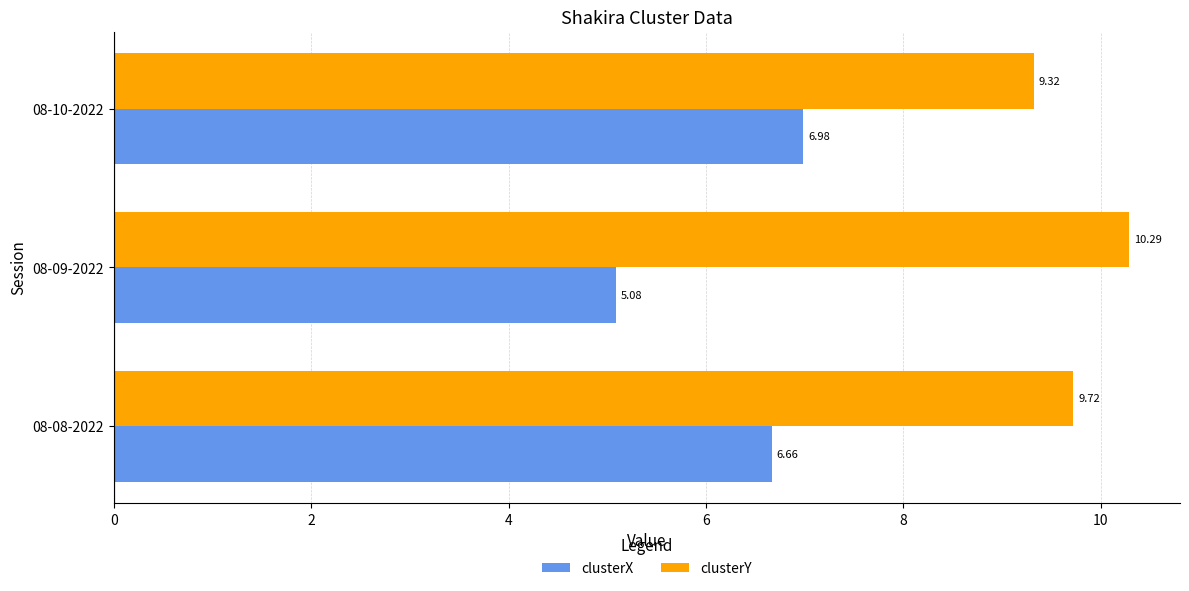

Between 08-08-2022 and 08-09-2022, which series saw the biggest shift?

clusterX